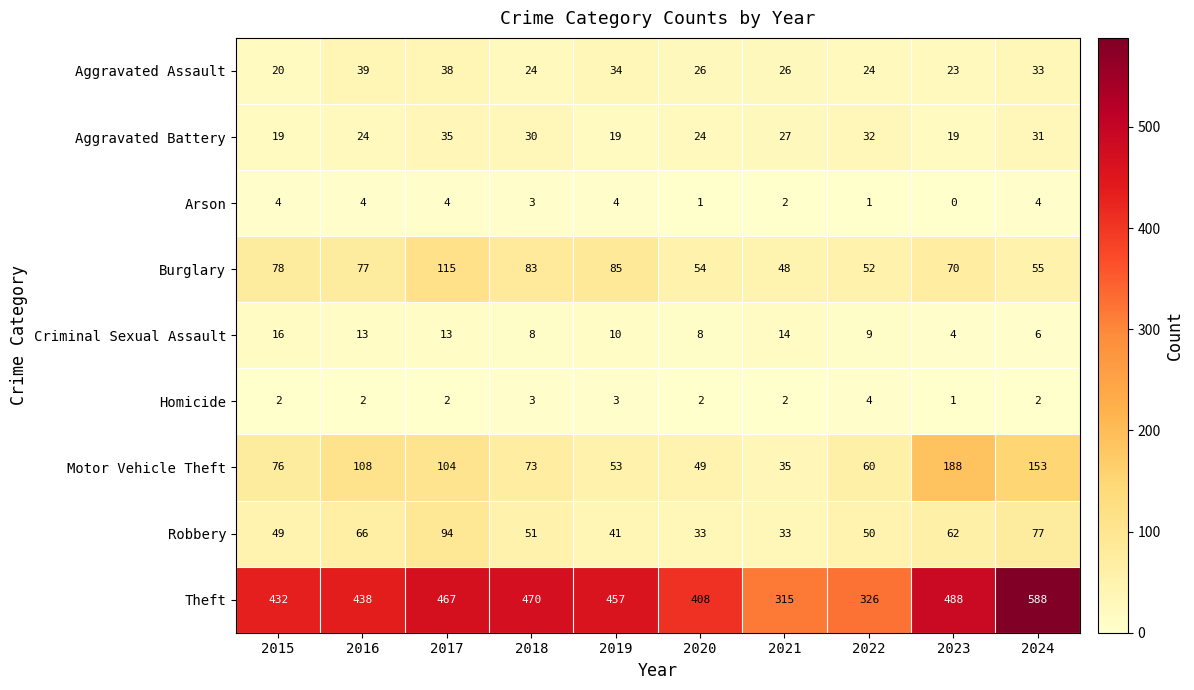

Which series has the largest total across all categories?

Theft